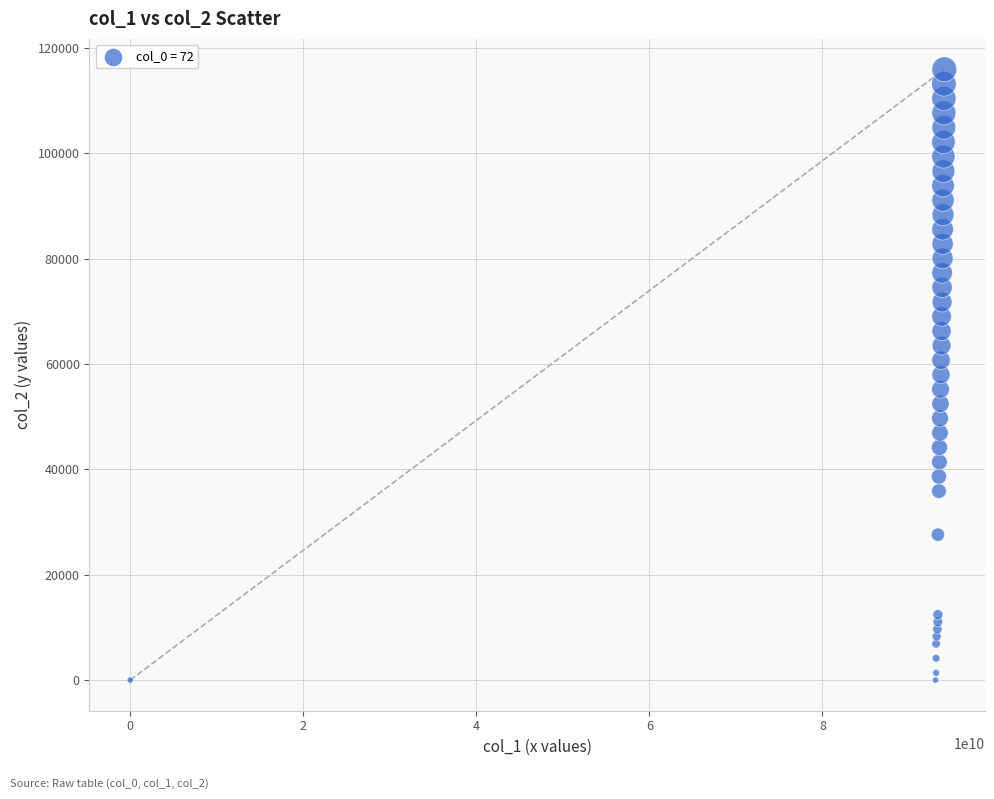

What is the range of Y values (max minus min)?

115920